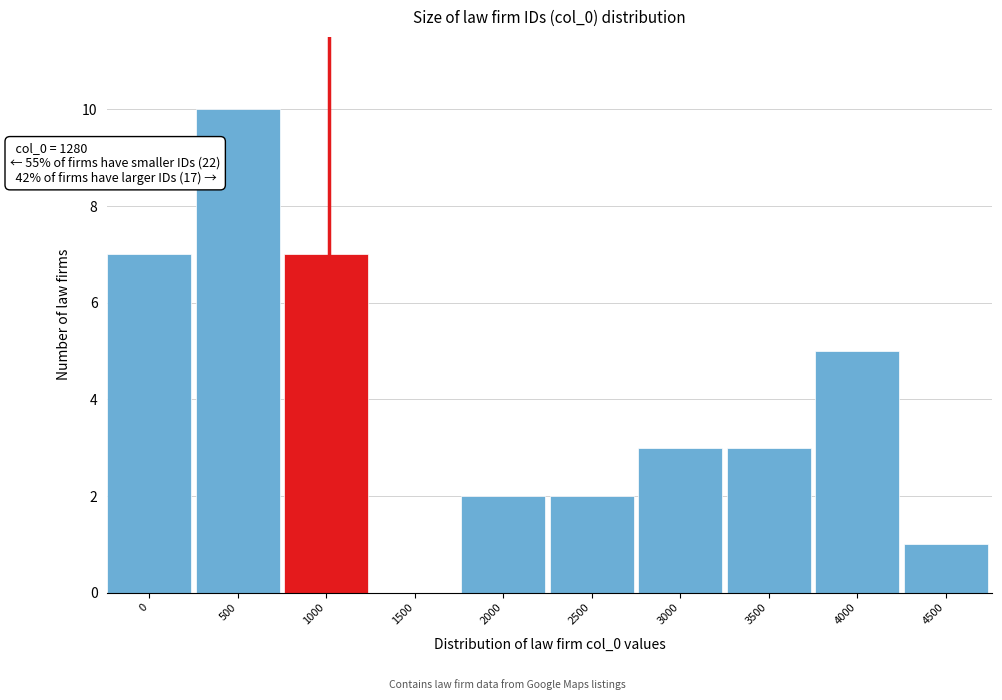

Reading left to right, extract all data points from this chart.

0=7	500=10	1000=7	1500=0	2000=2	2500=2	3000=3	3500=3	4000=5	4500=1